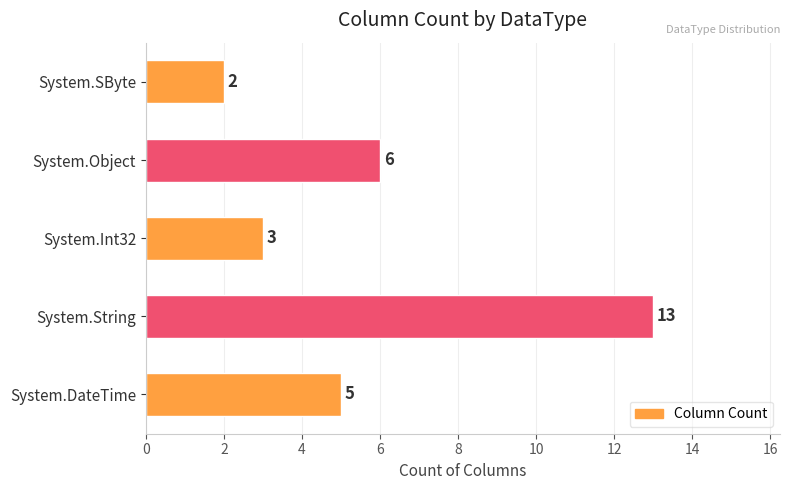

What value does the data have at System.String, to the nearest 10?

10